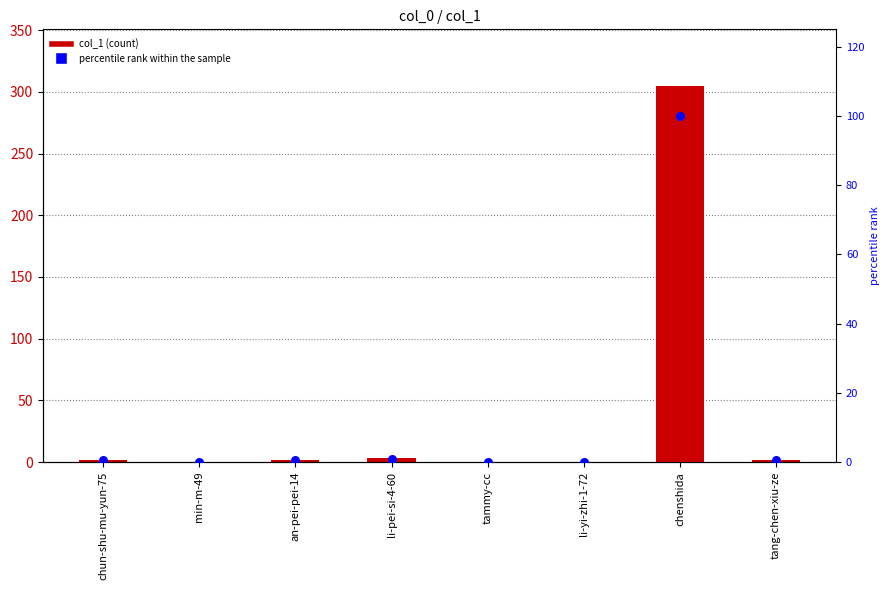

What are all the series names shown in the legend?

col_1, percentile rank within the sample